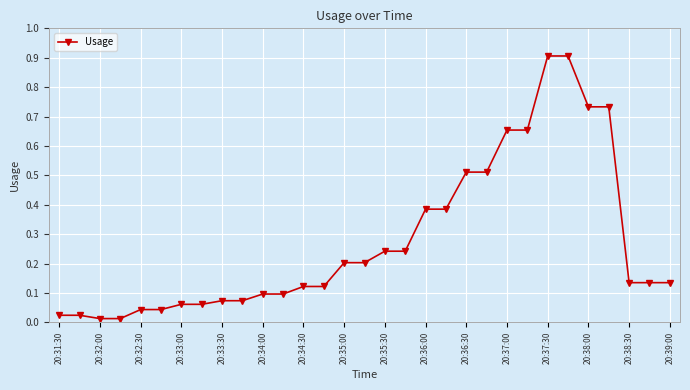

How many distinct data groups are displayed?

1